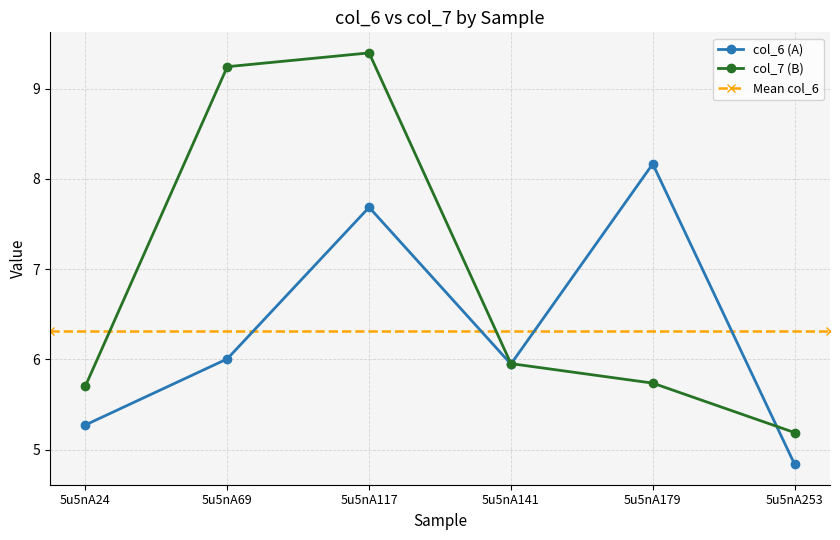

Is it true that col_7 (B) equals 6.3 at 5u5nA117?

False